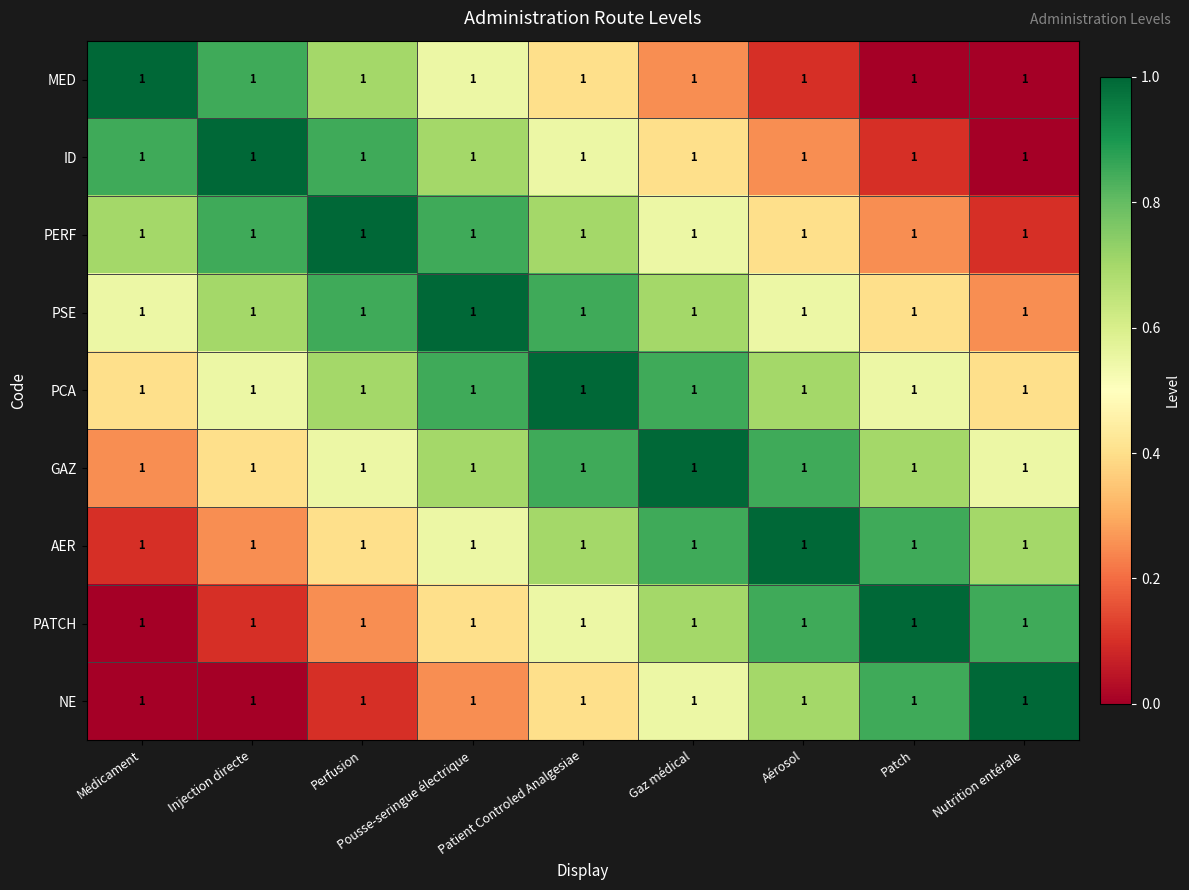

Which series changed the most between Médicament and Pousse-seringue électrique?

MED